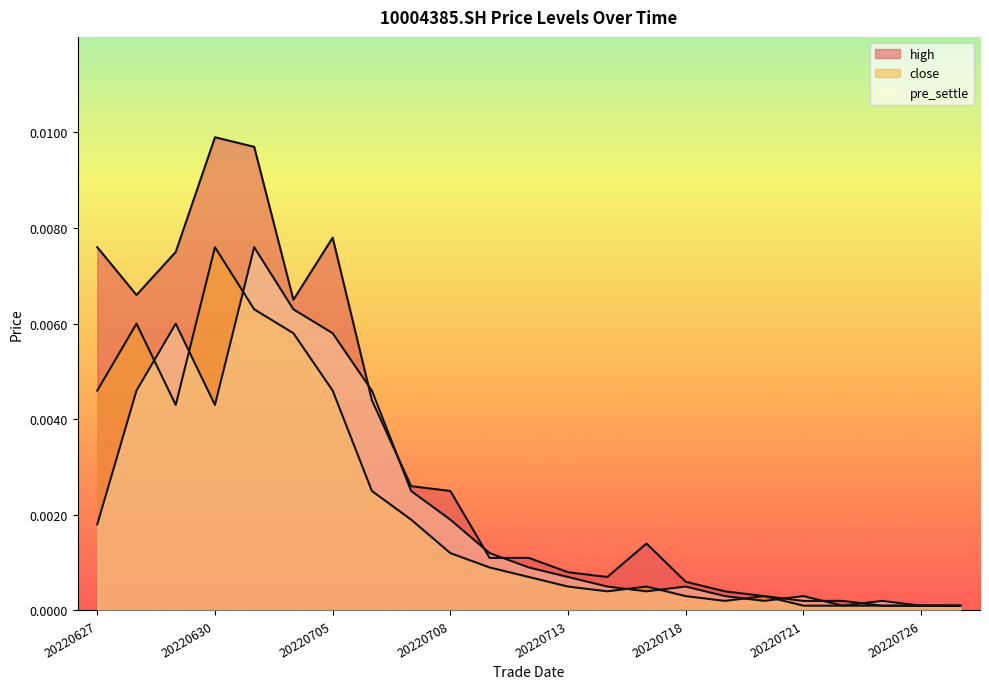

Does the chart have visible grid lines?

No